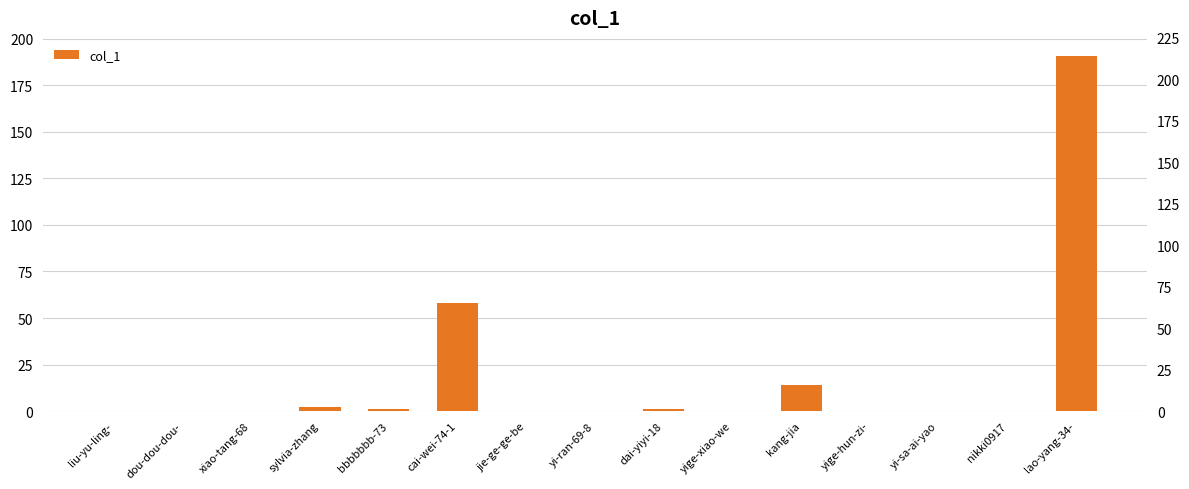

Reading right to left, transcribe all the data shown in this chart.

191	0	0	0	14	0	1	0	0	58	1	2	0	0	0